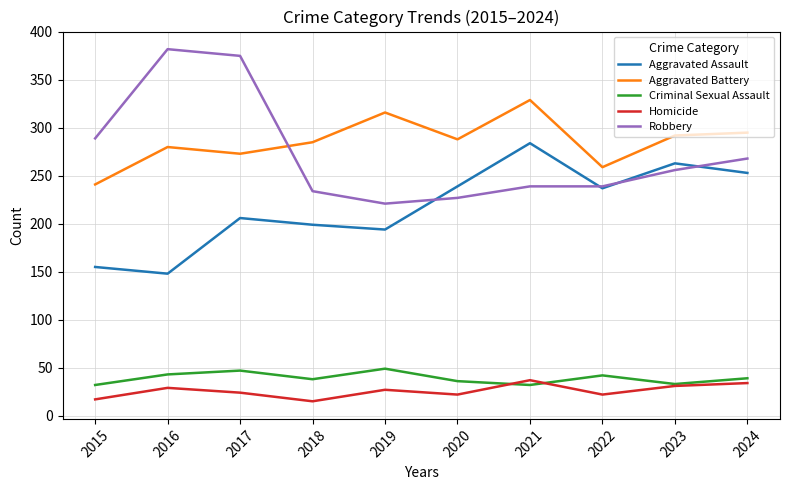

Between 2015 and 2016, which series saw the biggest shift?

Robbery